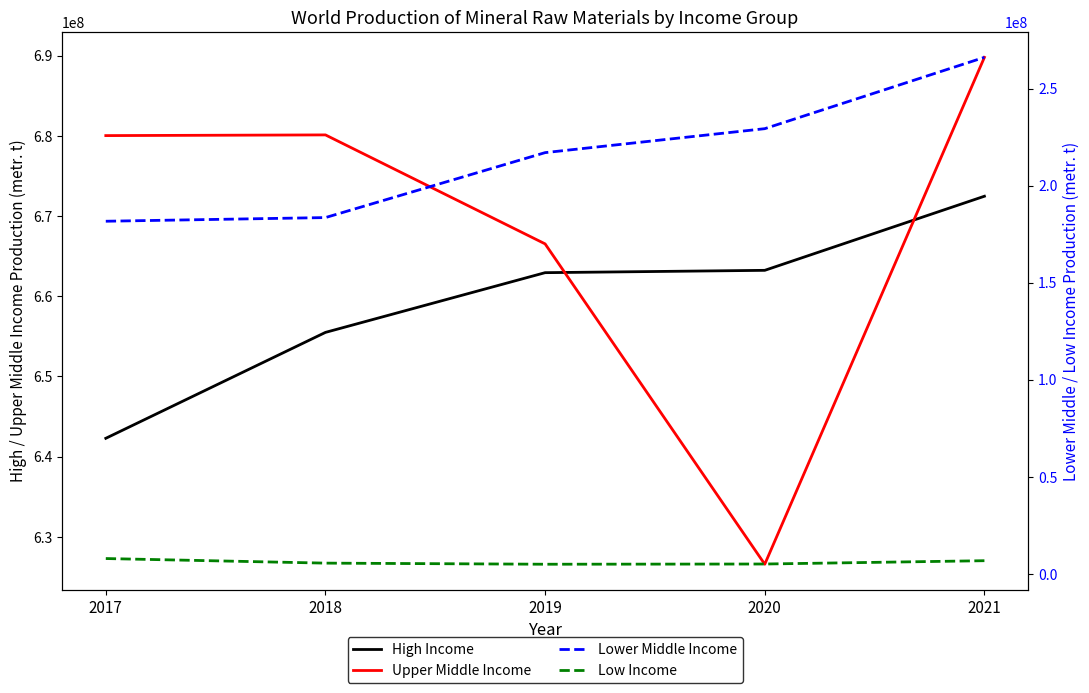

The Upper Middle Income series shows 680028979 at 2017. True or false?

True